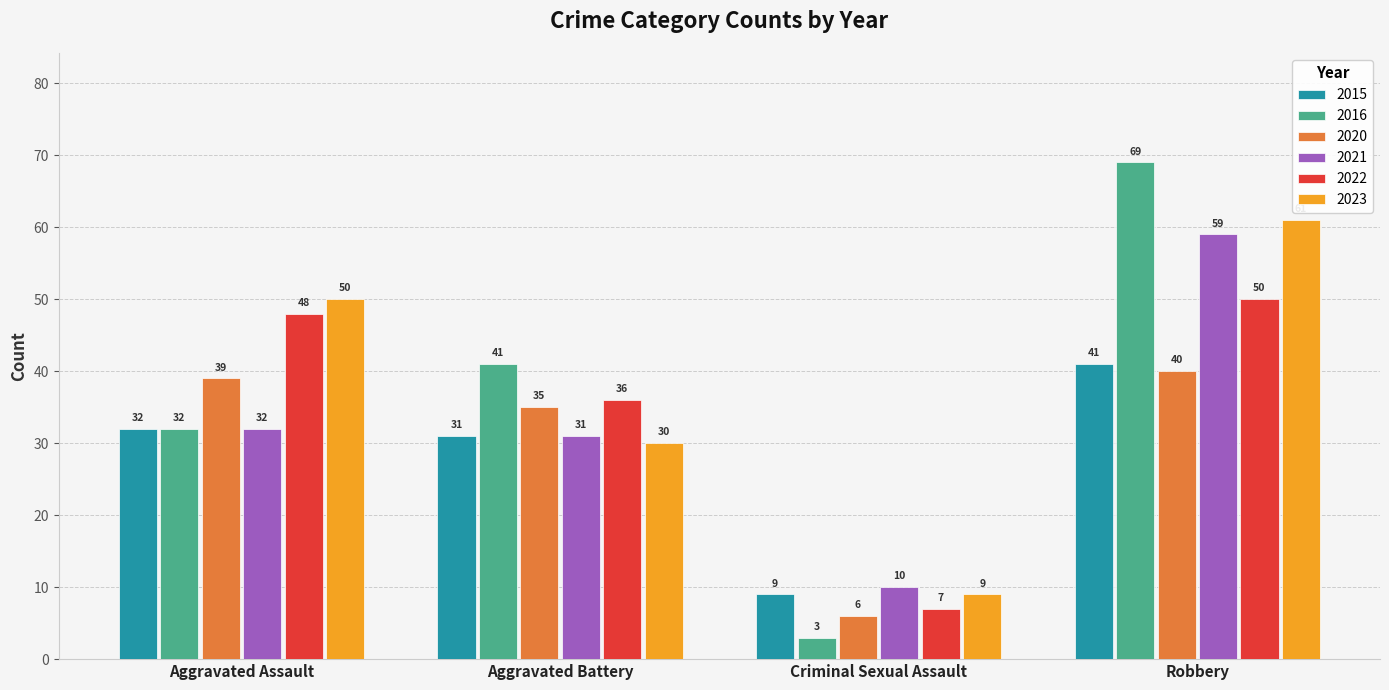

What is the sum of all 2015 values?

113